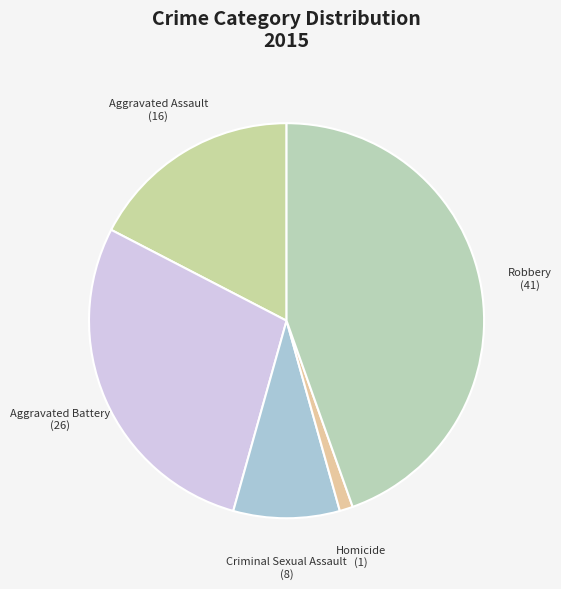

The Aggravated Battery slice represents 28% of the pie. True or false?

True